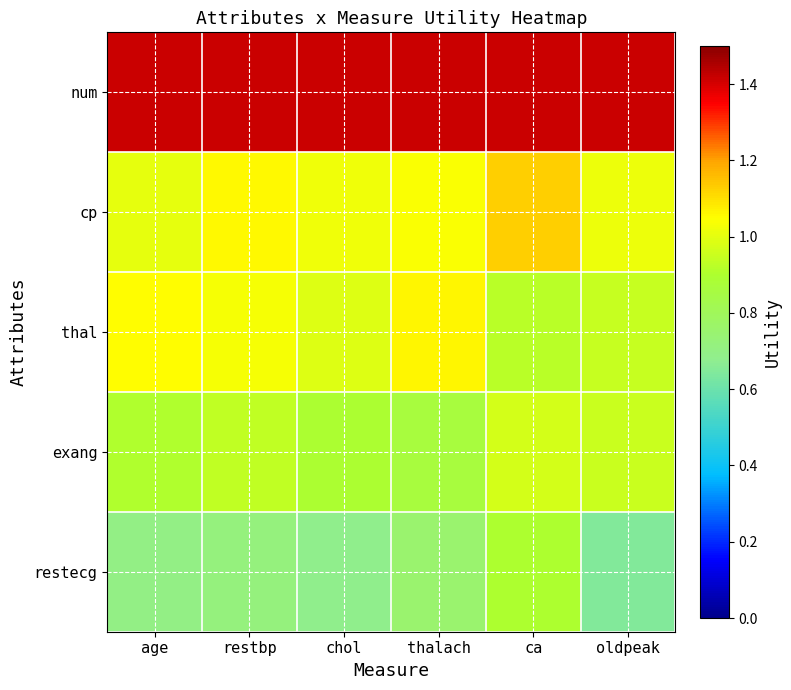

At which category is the sum across all series the highest?

ca